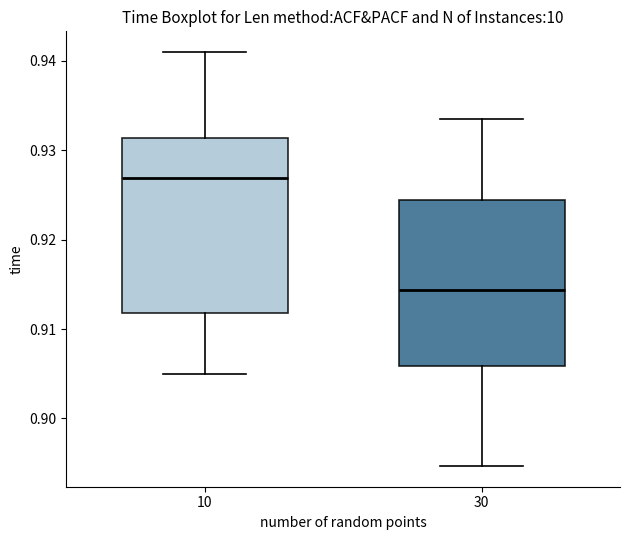

Reading left to right, transcribe this box plot: for each box, give where its median line is, the range the box spans, and where its two whiskers end, as read against the y-axis. The values are not printed on the chart, so give them approximately, as read against the axis.

10: median 0.927, box 0.912 to 0.931, whiskers 0.905 to 0.941
30: median 0.914, box 0.906 to 0.924, whiskers 0.895 to 0.934